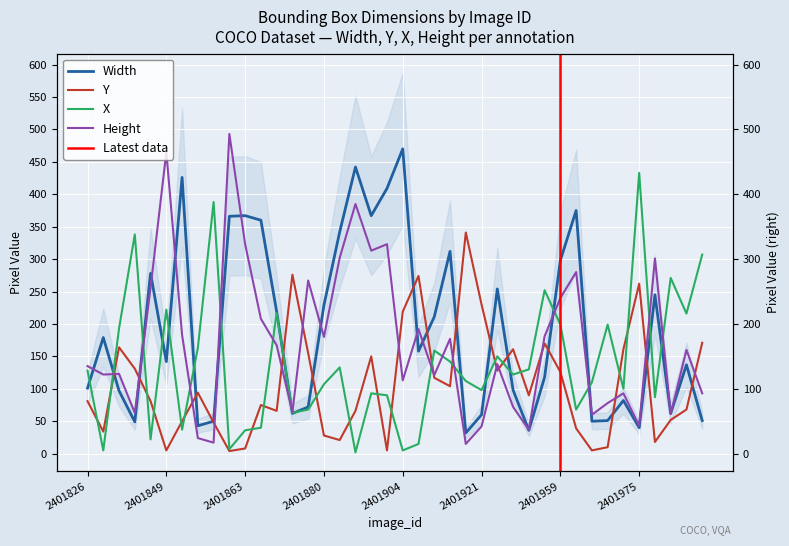

What is the smallest value displayed?

2